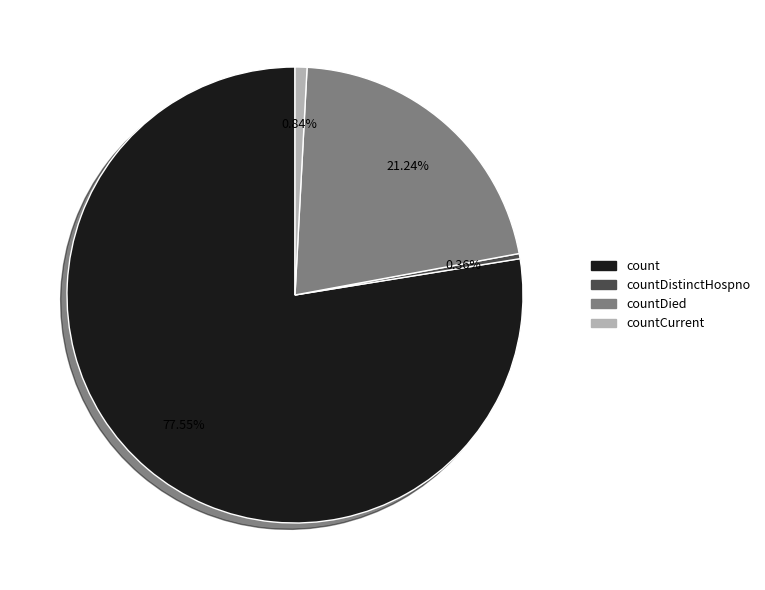

What is the ratio of the value at count to the value at countDied?

3.7